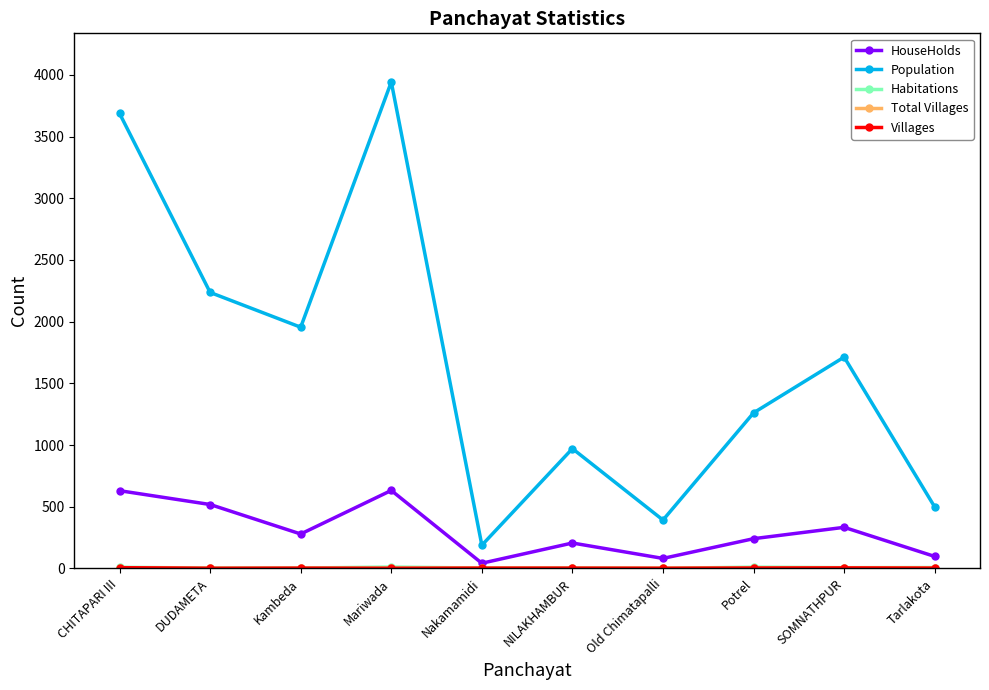

Which series has the largest range (max minus min)?

Population